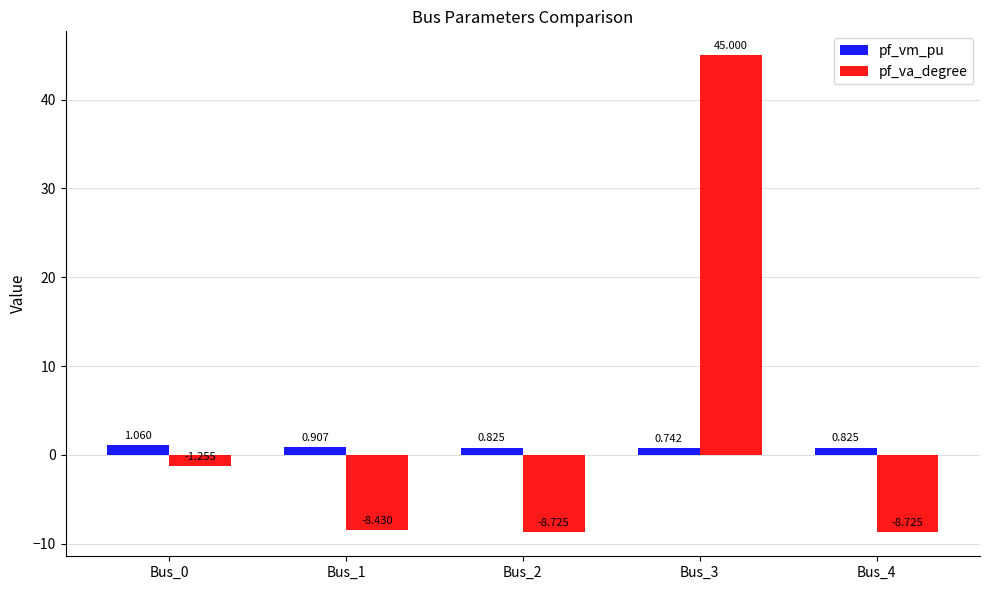

Which series changed the most between Bus_1 and Bus_3?

pf_va_degree